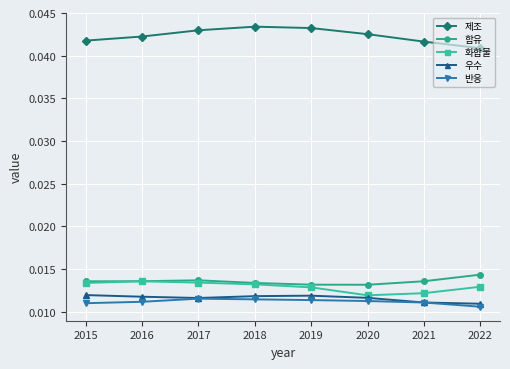

Where is 제조 nearest to the value 0?

2022